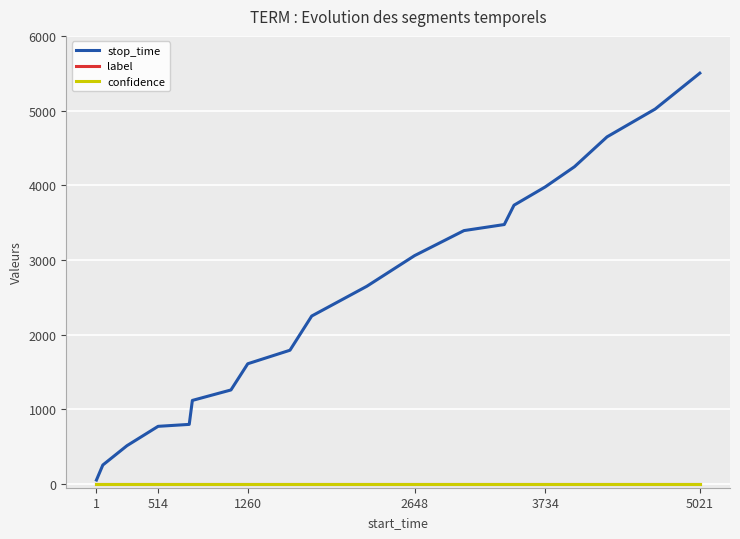

Which series has the widest spread of values?

stop_time